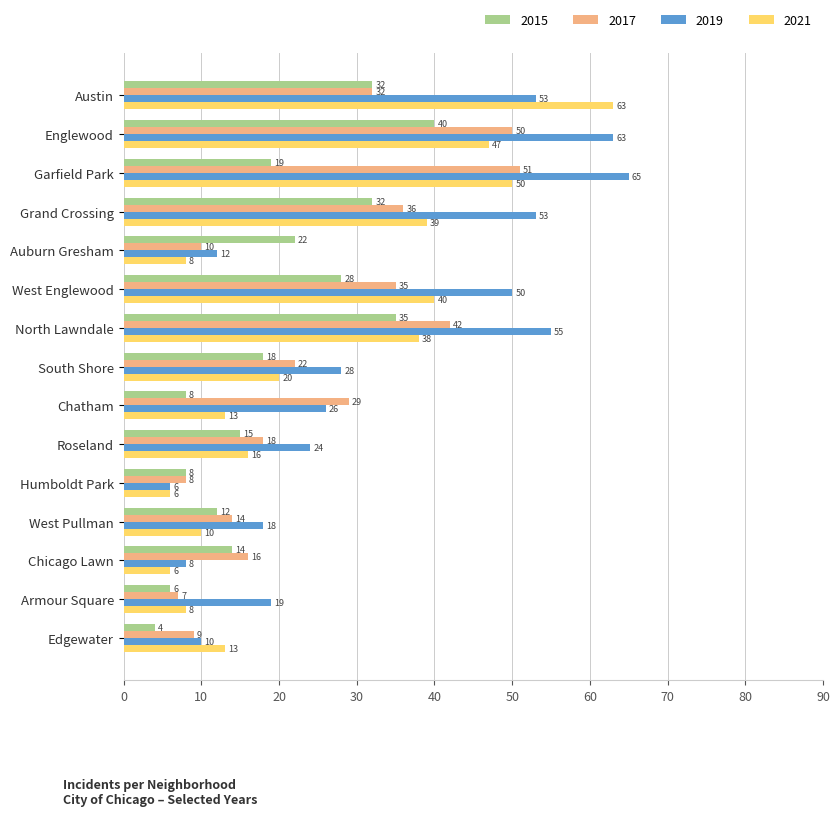

What is the difference between the maximum and second lowest values in the 2019 series?

57